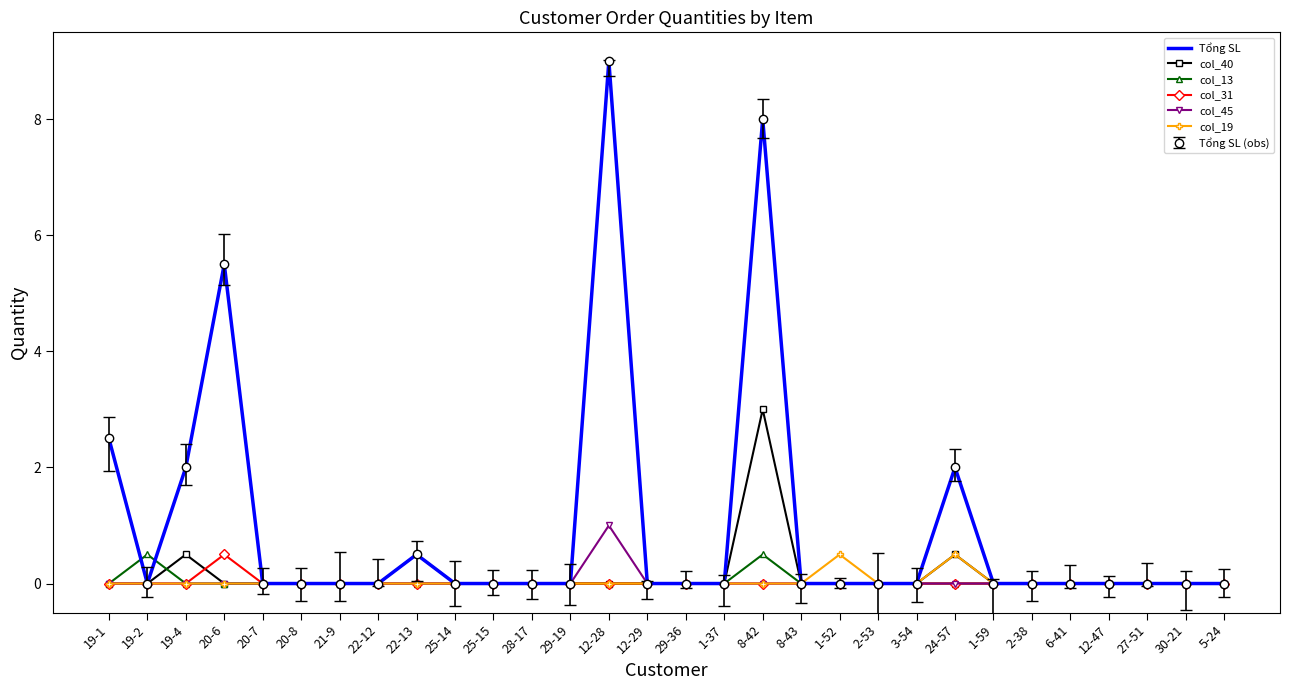

Between 19-1 and 30-21, which series saw the biggest shift?

Tổng SL